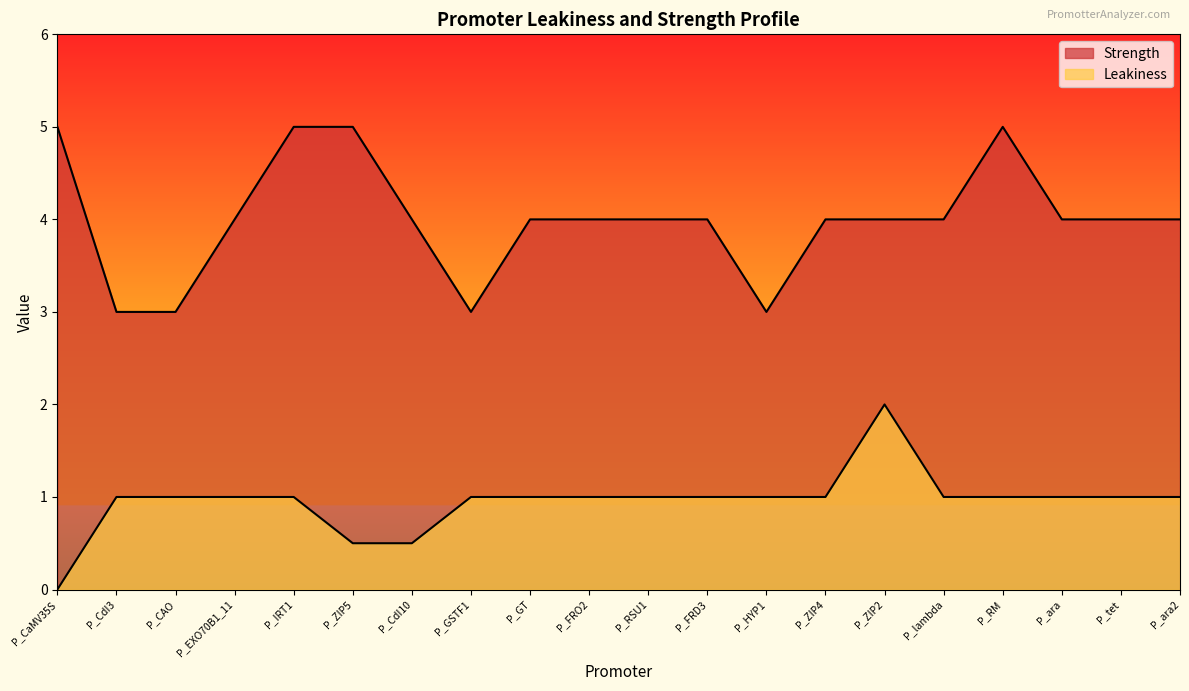

Rank the series by their average value, from lowest to highest.

Leakiness, Strength